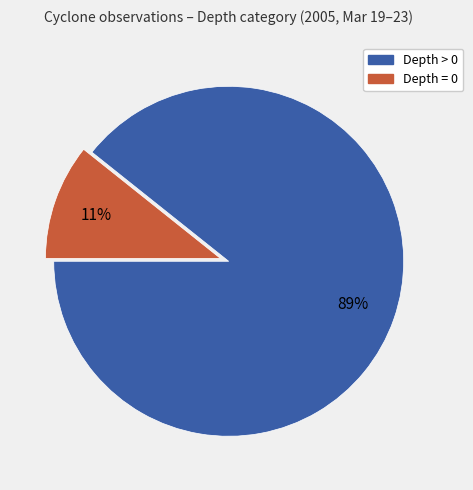

To the nearest percent, what is the average slice percentage?

50%